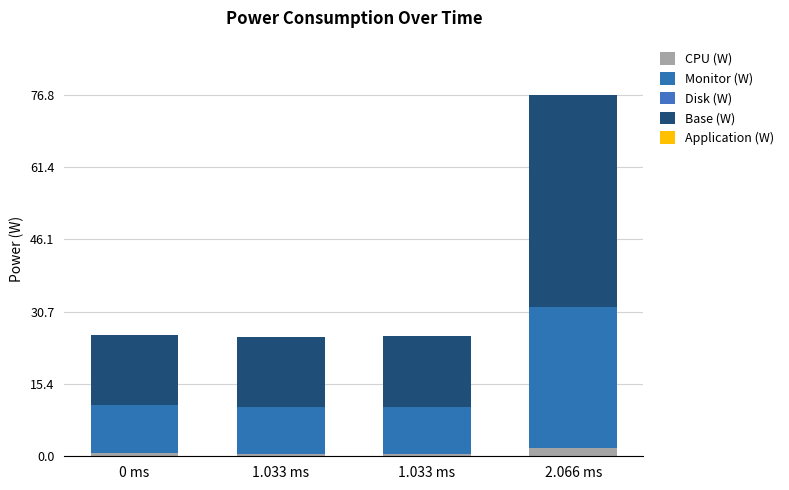

Is it true that Base (W) equals 19.6 at 0 ms?

False